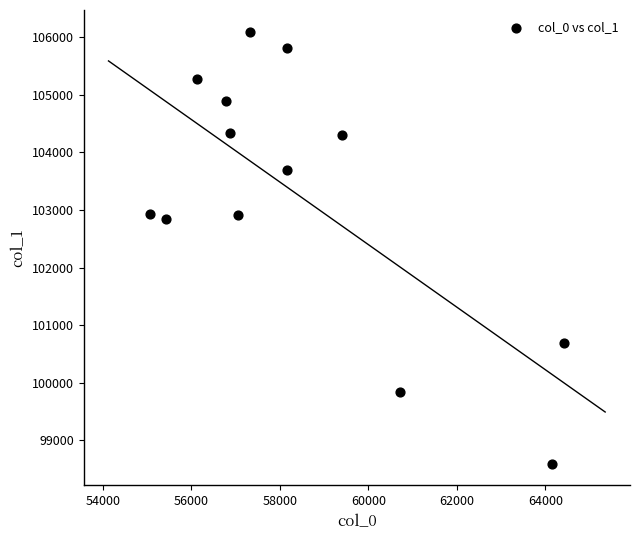

What is the range of Y values (max minus min)?

7511.7